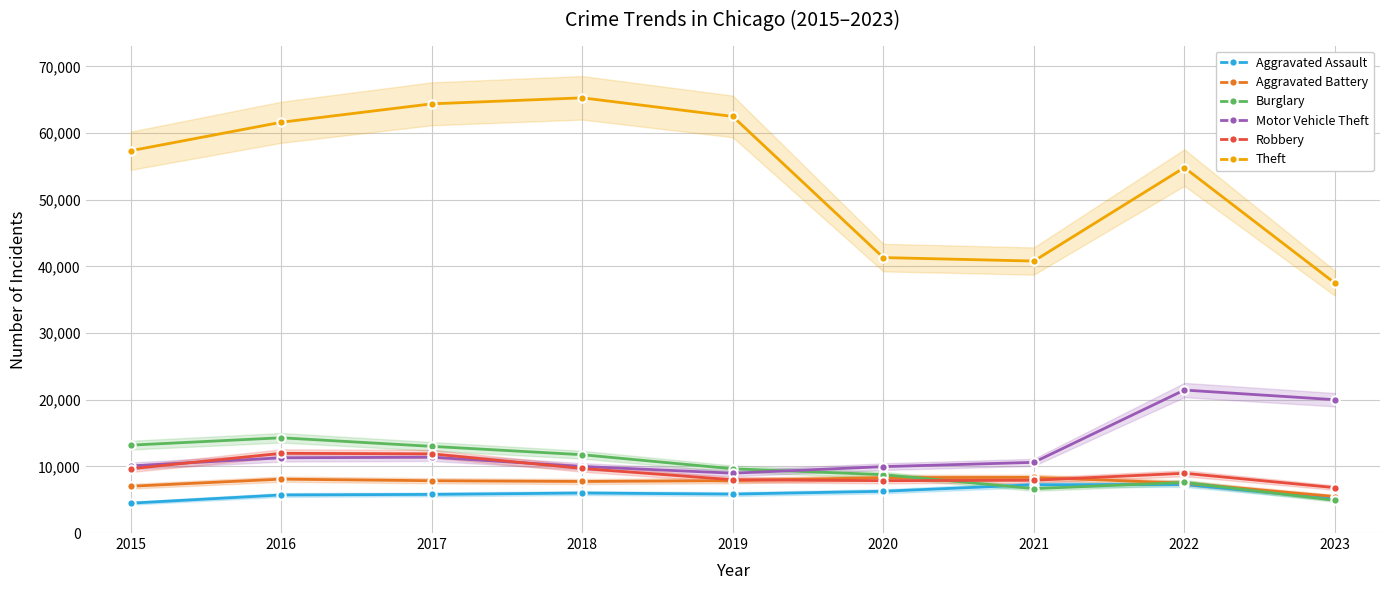

What is the lowest value of the Motor Vehicle Theft series?

8977